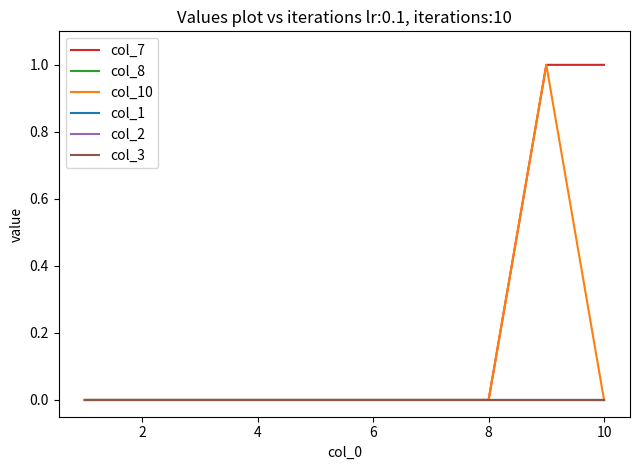

True or false: col_7 has more than 1 interior local peaks.

False